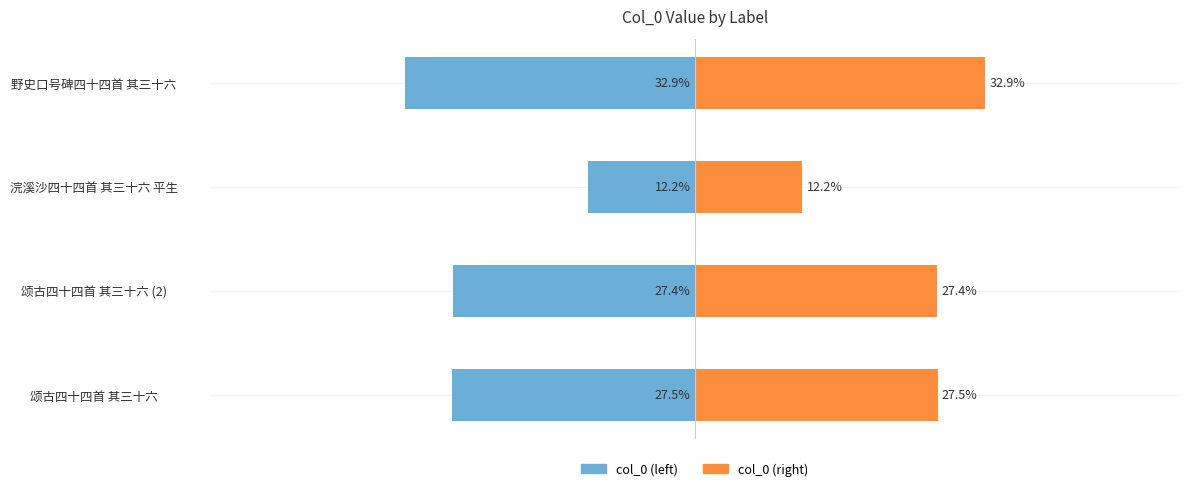

How many groups of bars are there?

4